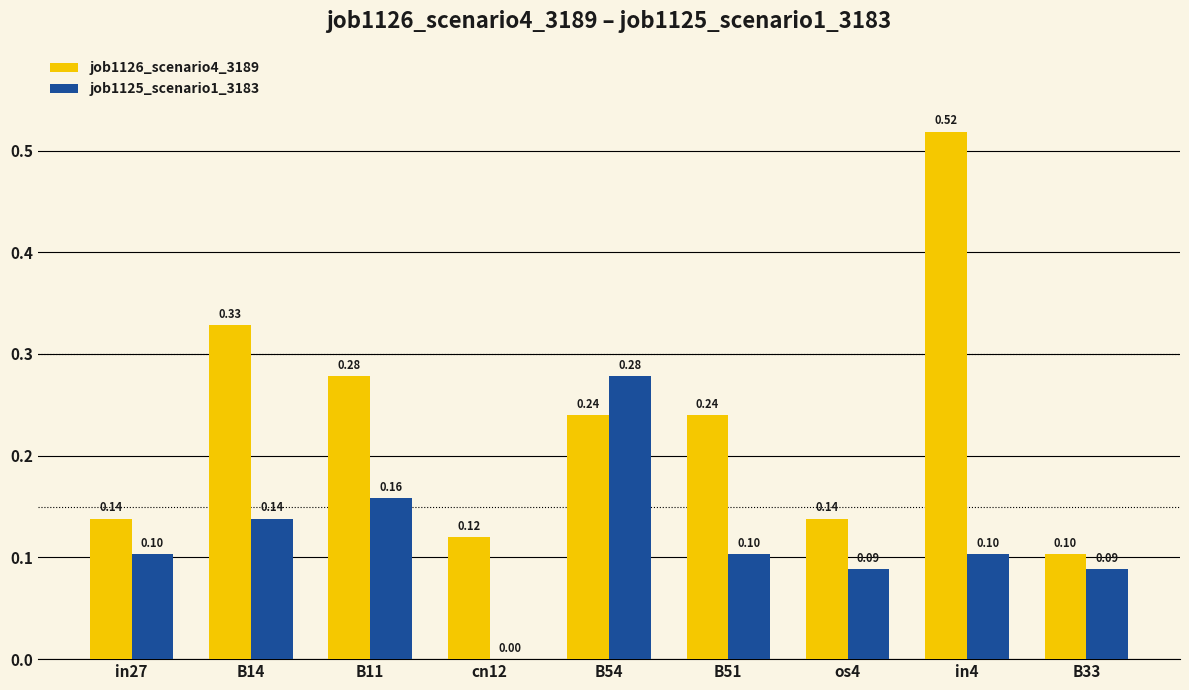

At which category is the sum across all series the highest?

in4